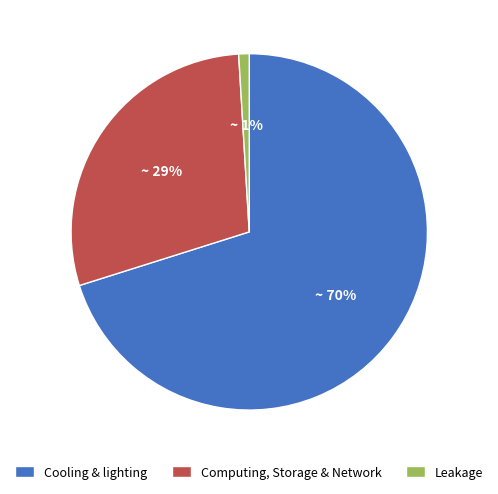

How many slices are in this pie chart?

3